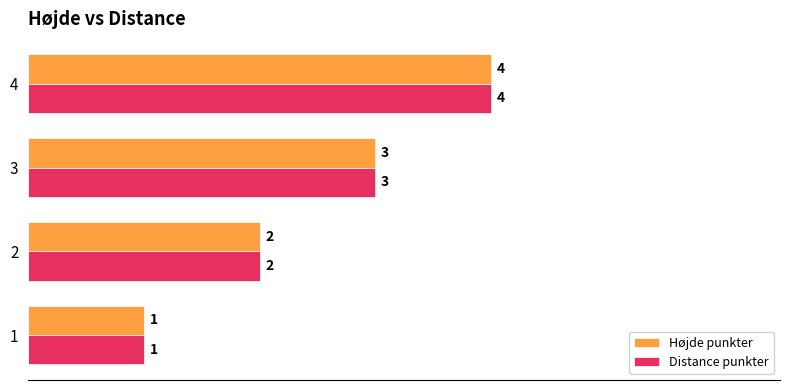

What is the smallest value displayed?

1